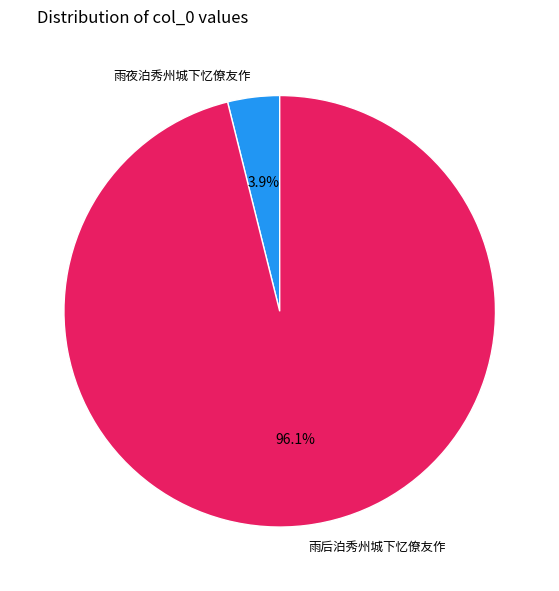

Is the sum of 雨后泊秀州城下忆僚友作 and 雨夜泊秀州城下忆僚友作 greater than half?

Yes